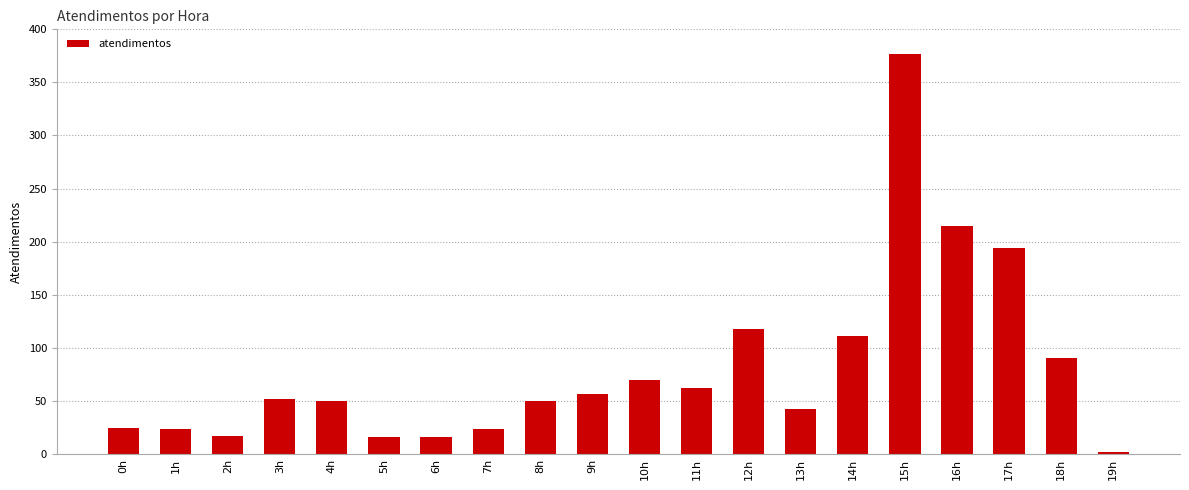

What is the minimum value shown in the chart?

2